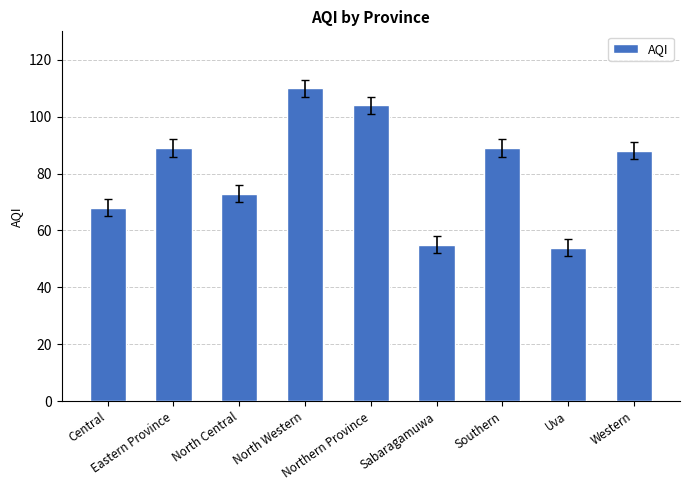

What is the value of the 2nd bar from the left?

89